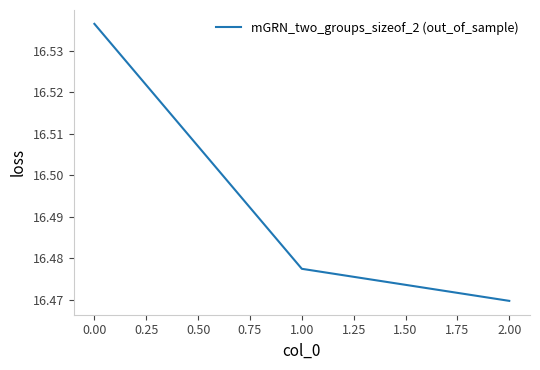

Count the values in the range 16 to 17.

3